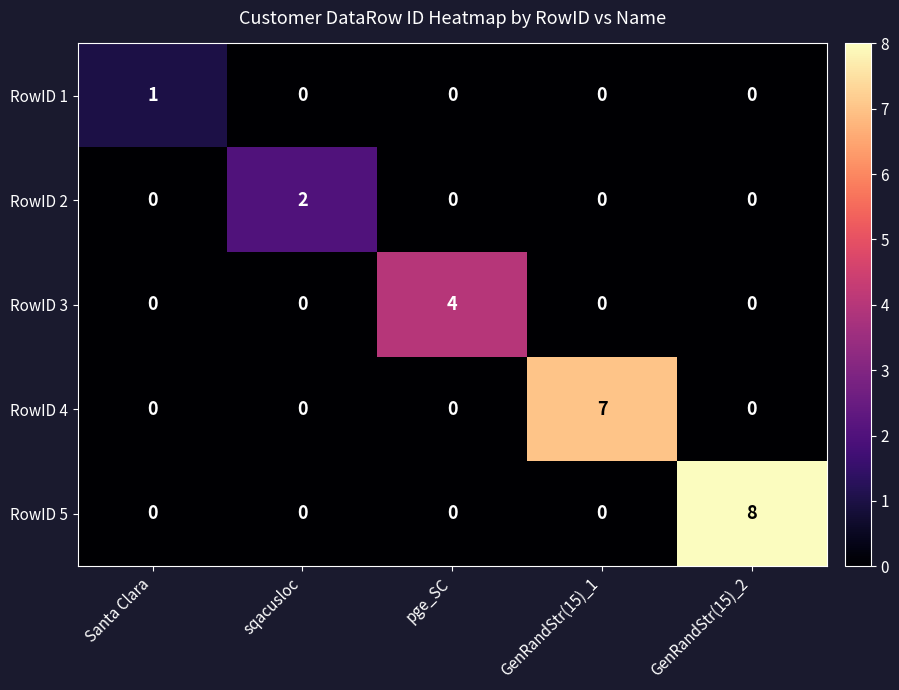

Count the number of categories in the chart.

5